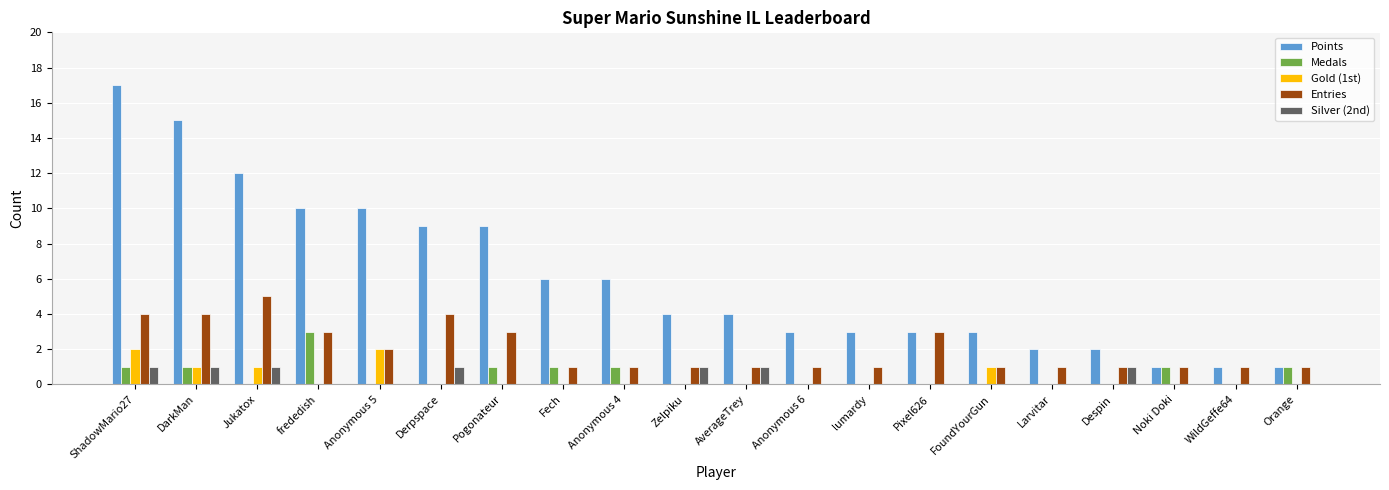

What is the total value across all series at Zelpiku?

6